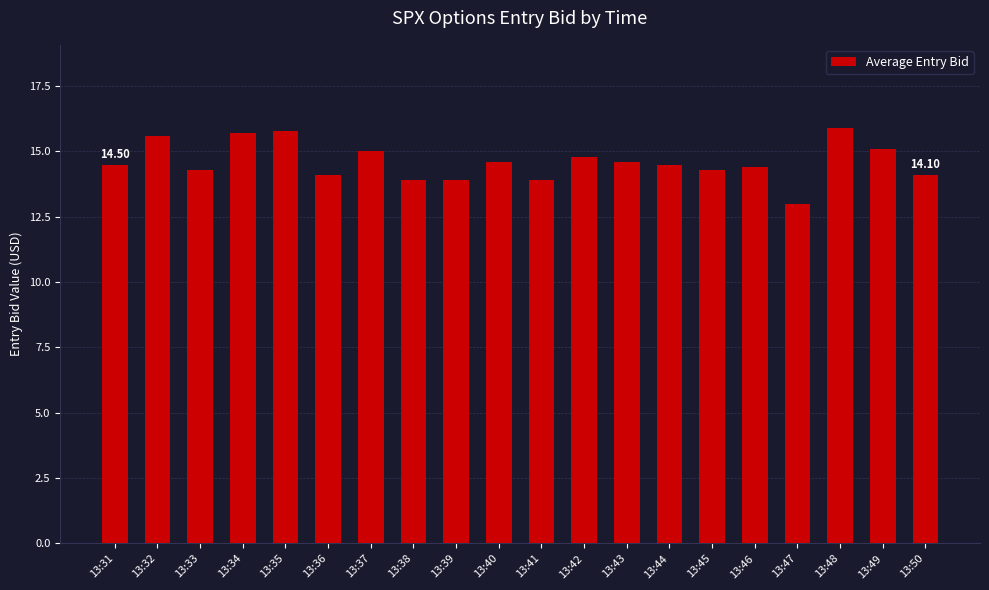

What is the average value?

14.6